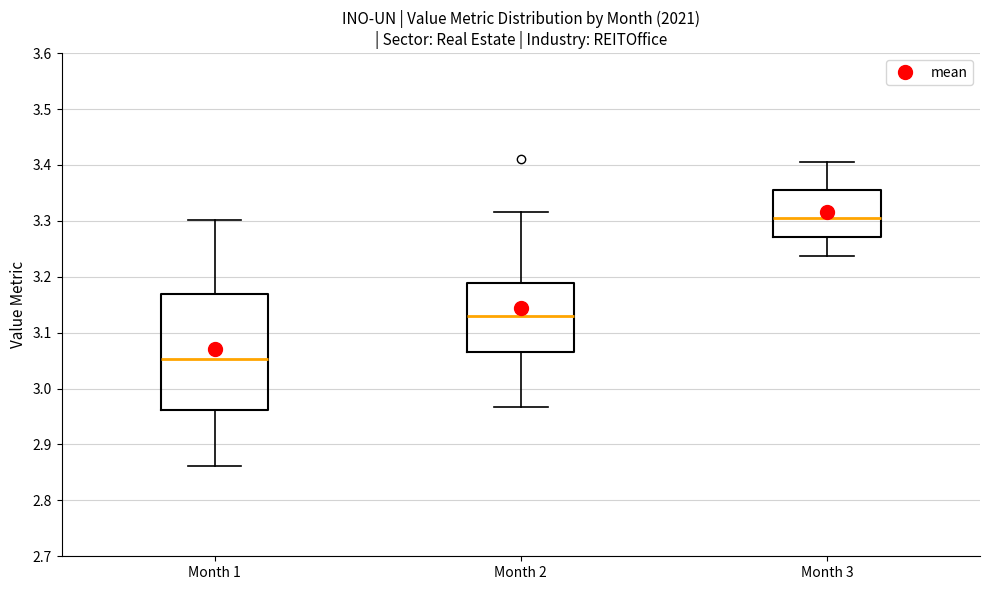

Reading left to right, read every box against the y-axis: the position of its median line, the range the box covers, and the ends of its whiskers. The values are not printed on the chart, so give them approximately, as read against the axis.

Month 1: median 3.05, box 2.96 to 3.17, whiskers 2.86 to 3.30
Month 2: median 3.13, box 3.07 to 3.19, whiskers 2.97 to 3.32
Month 3: median 3.30, box 3.27 to 3.35, whiskers 3.24 to 3.41